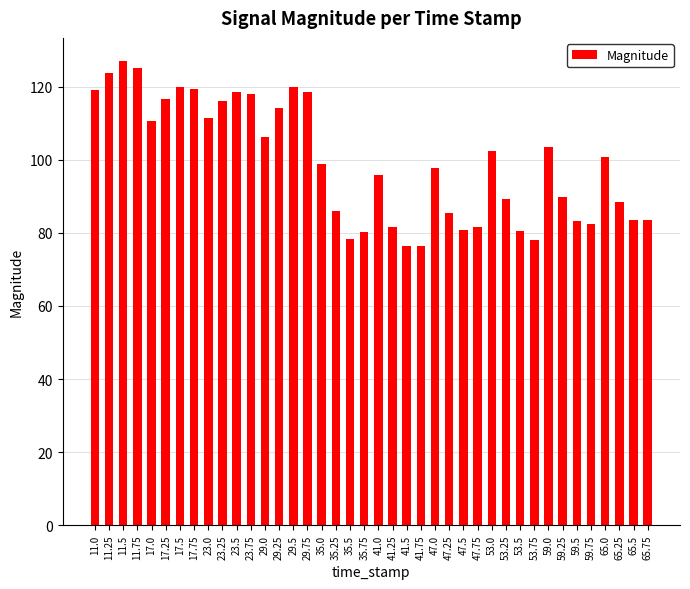

What is the minimum value shown in the chart?

76.4